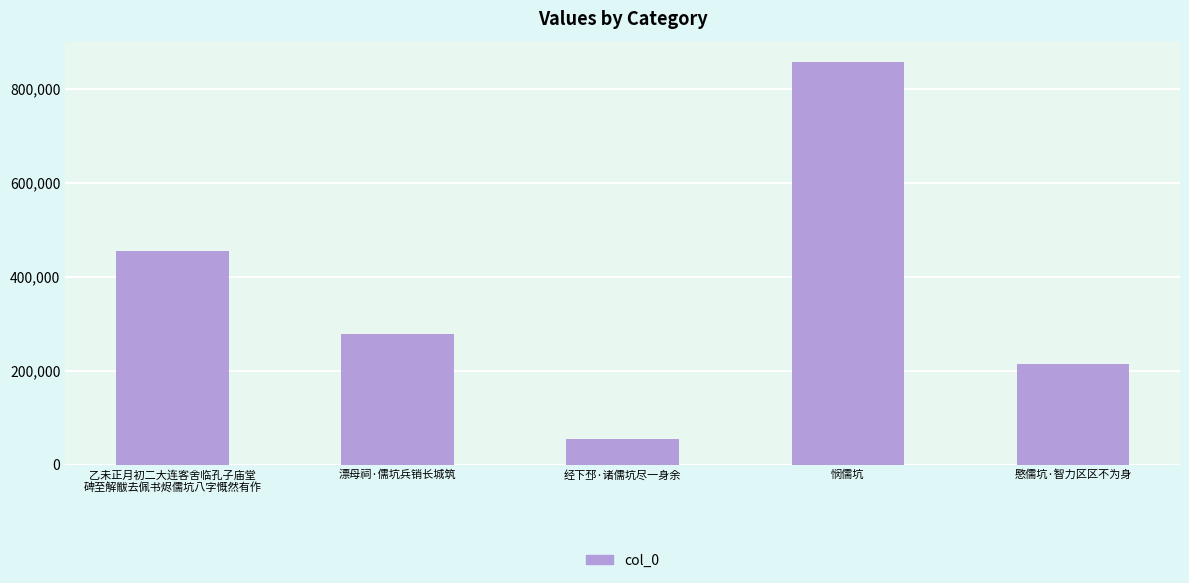

What position from the left is 经下邳·诸儒坑尽一身余?

3